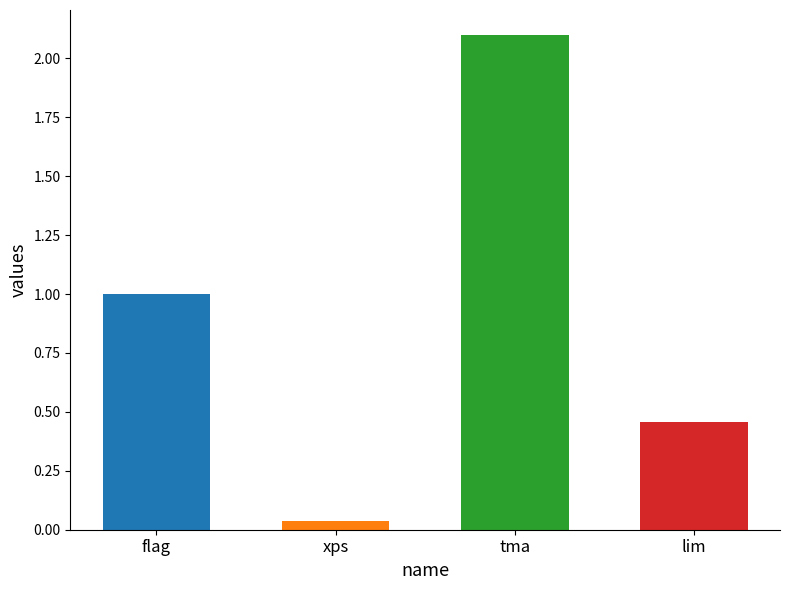

What is the difference between the maximum and second lowest values?

1.6